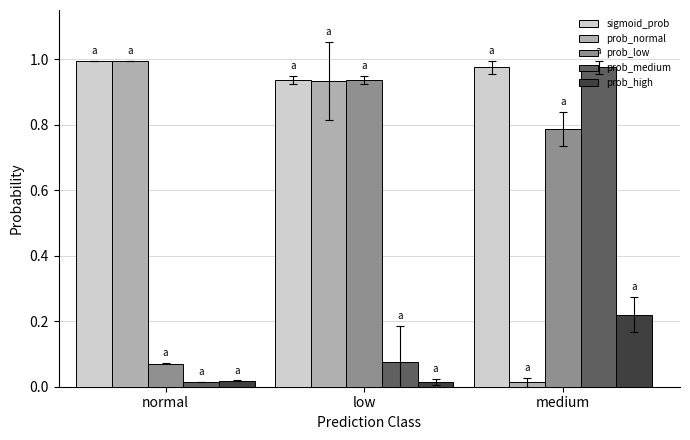

What position from the right is medium?

1